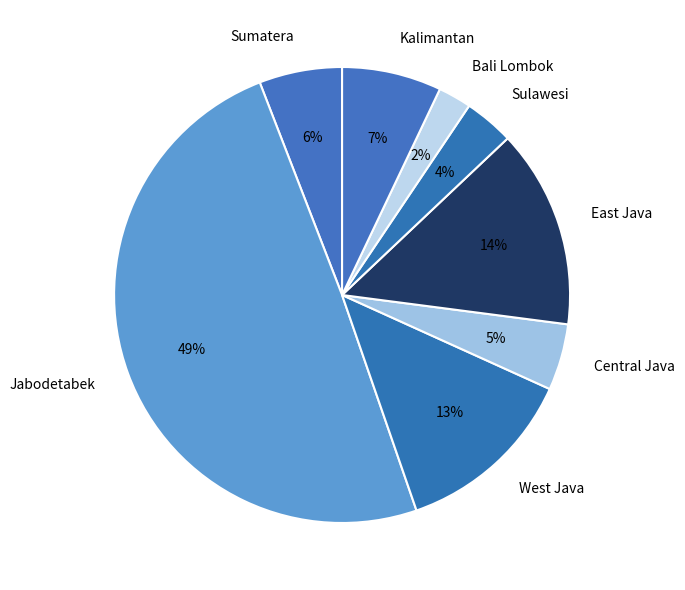

To the nearest percent, what portion does Sulawesi represent?

4%